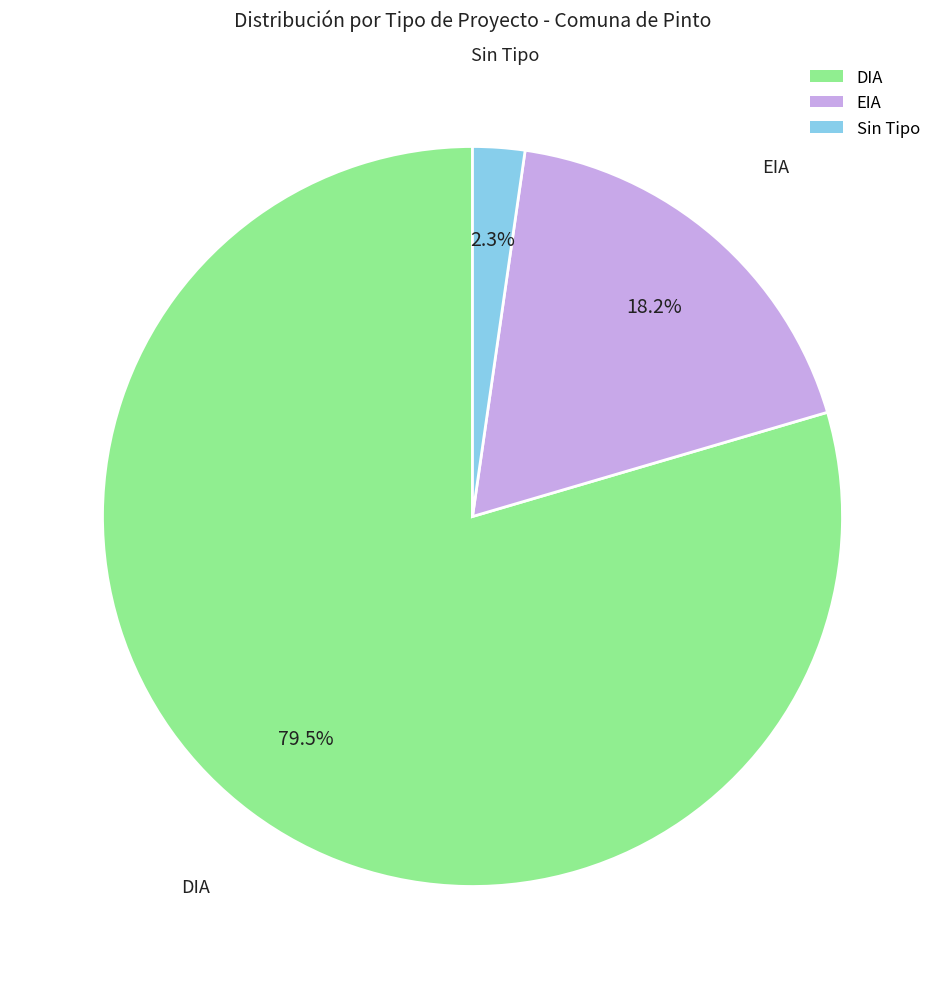

To the nearest percent, what percentage of the pie is EIA?

18%